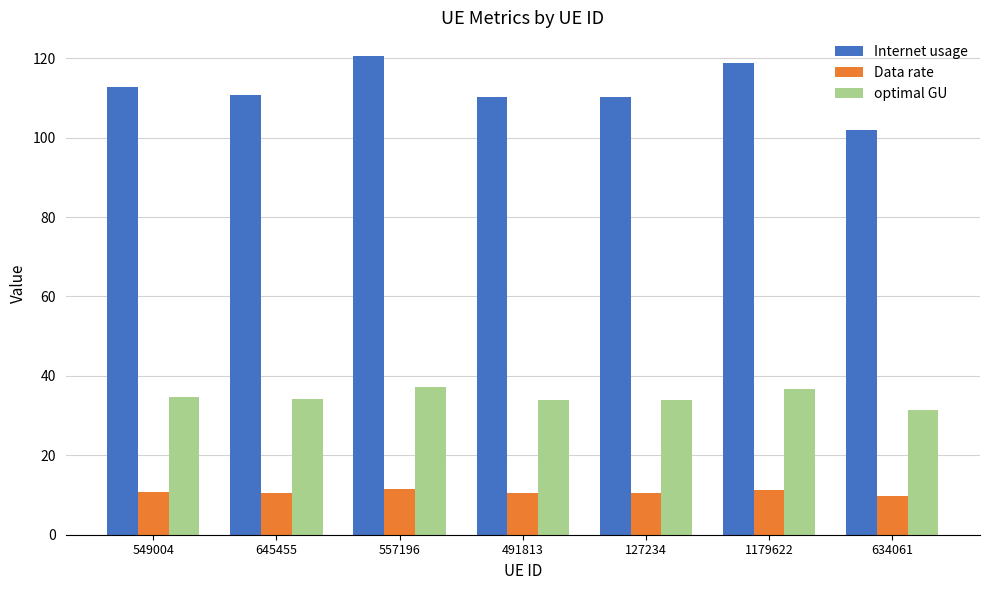

True or false: optimal GU has a value of 37.2 at 557196.

True